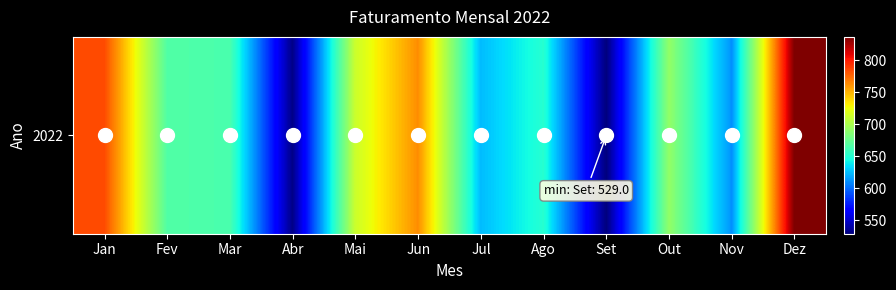

What is the minimum value shown in the chart?

529.0